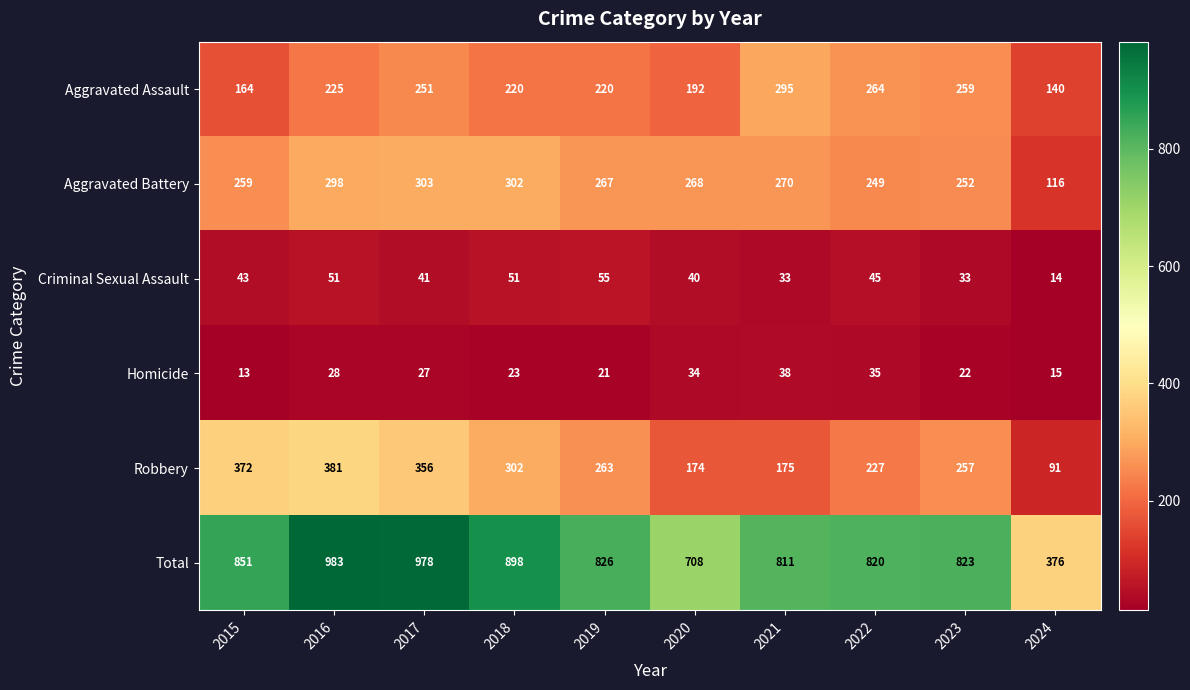

Rank the series at 2023 from lowest to highest value.

Homicide, Criminal Sexual Assault, Aggravated Battery, Robbery, Aggravated Assault, Total